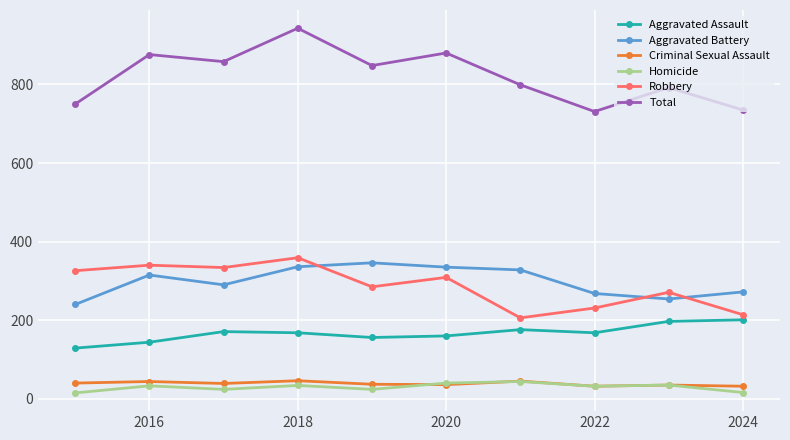

Which series has the widest spread of values?

Total